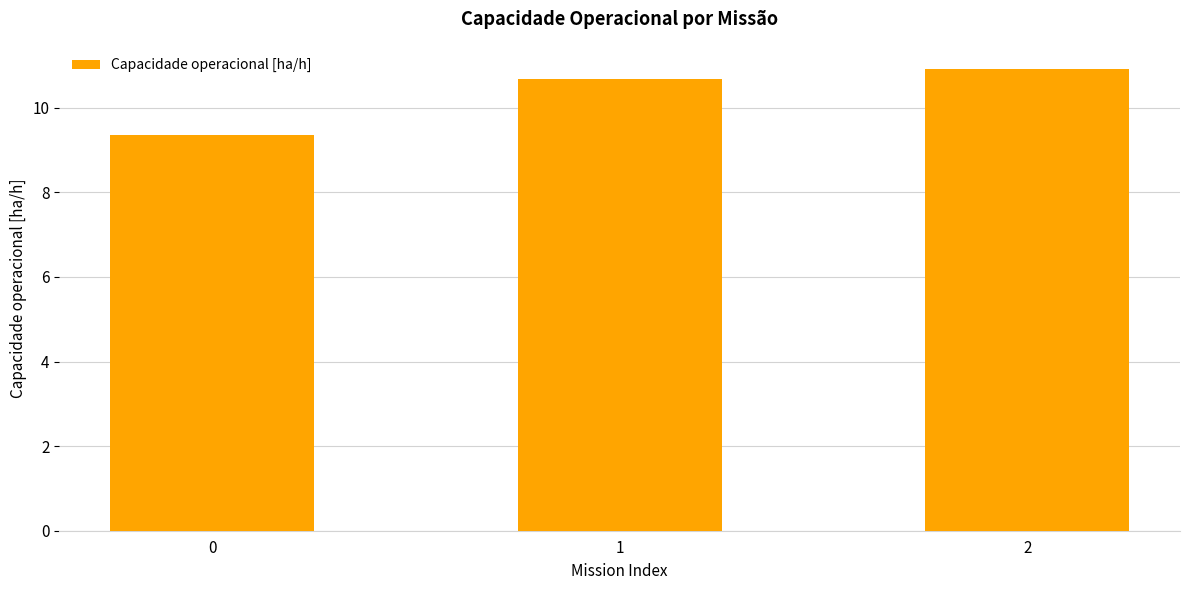

What is the smallest value displayed?

9.4